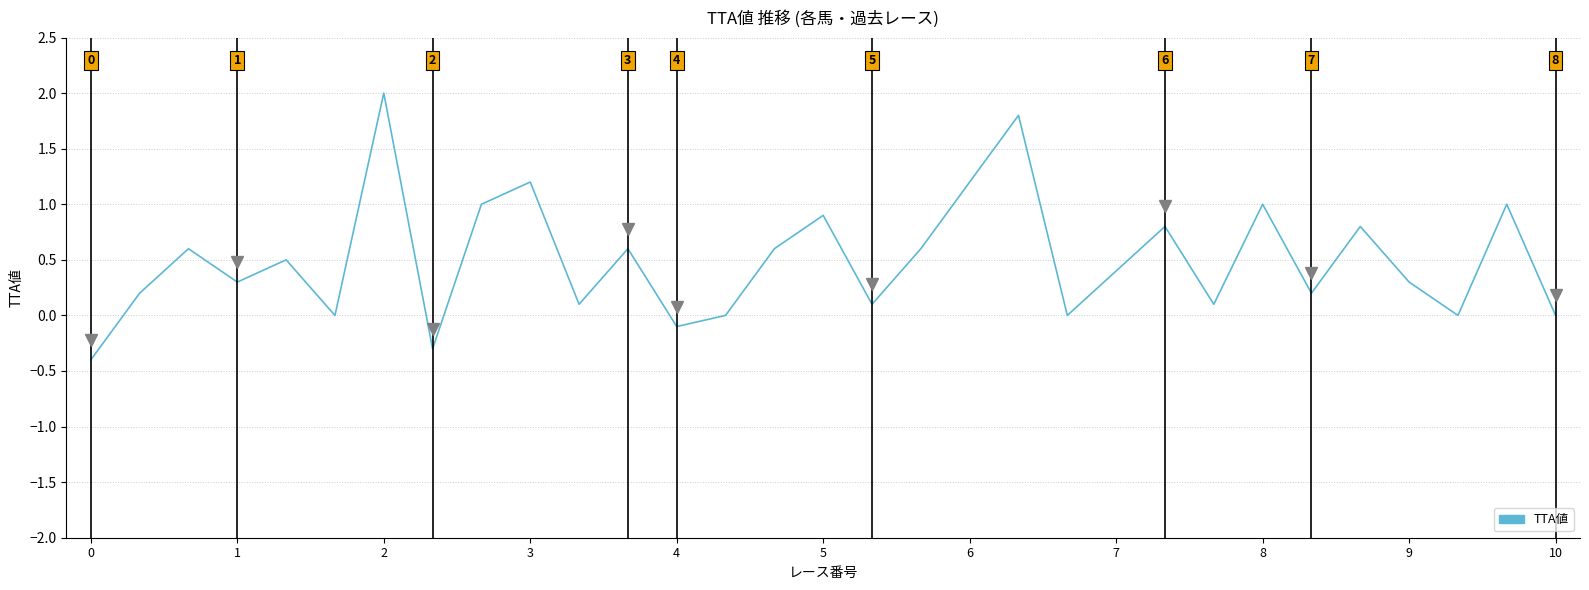

What is the sum of all values?

15.5